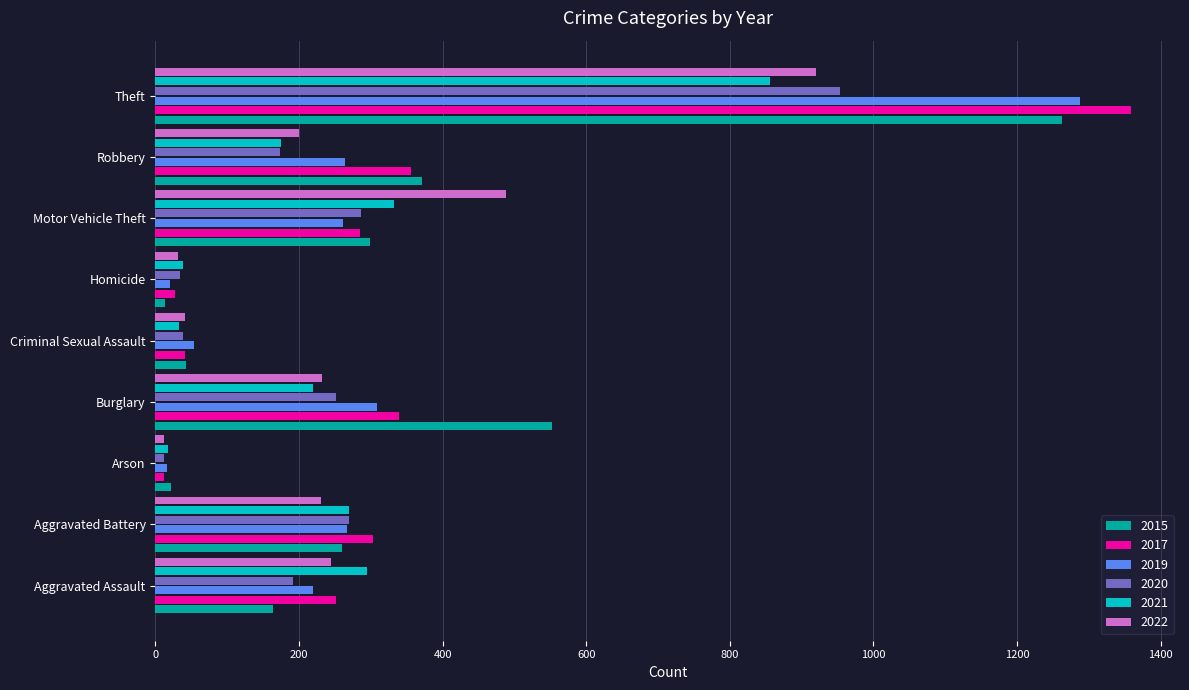

At which label is 2015 closest to 638?

Burglary